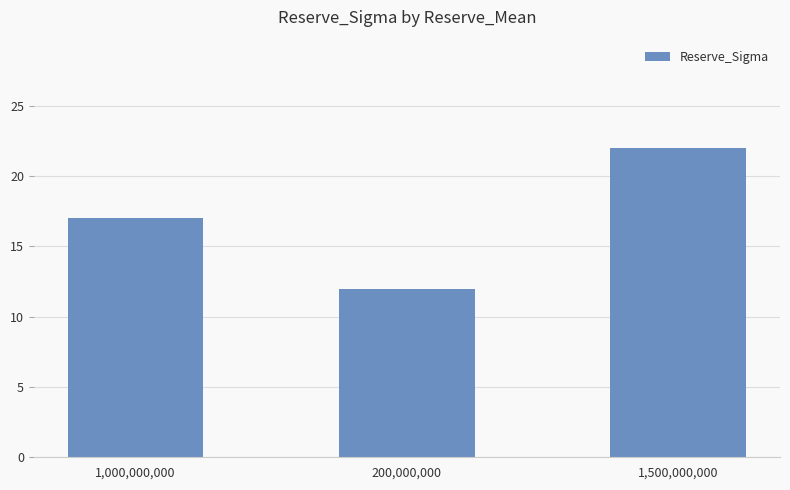

Rank the categories by value from highest to lowest.

1,500,000,000, 1,000,000,000, 200,000,000